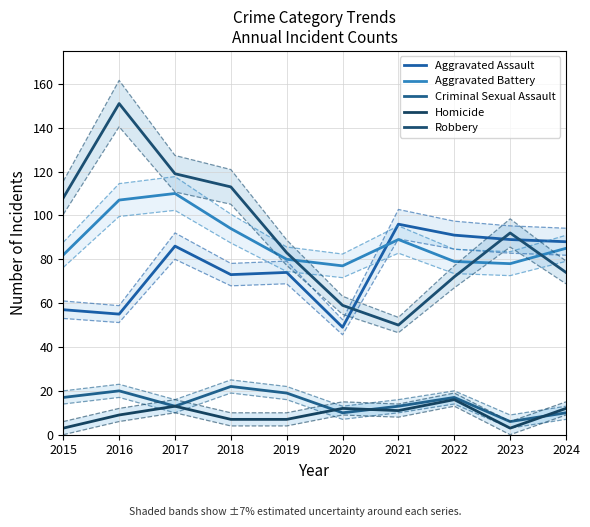

Count the number of data series in this chart.

5